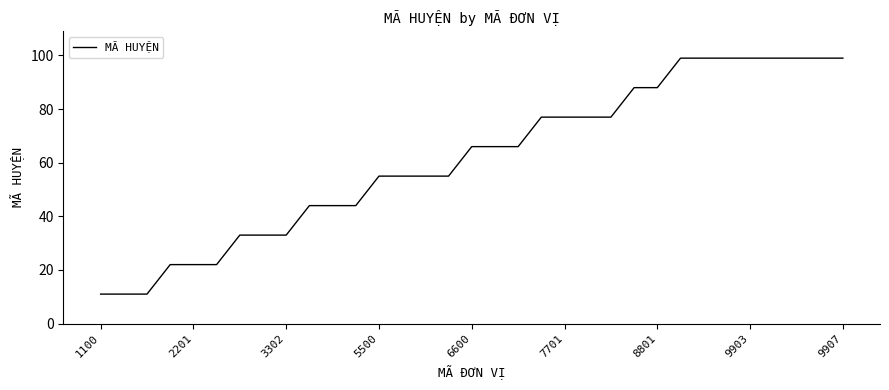

What is the smallest value displayed?

11